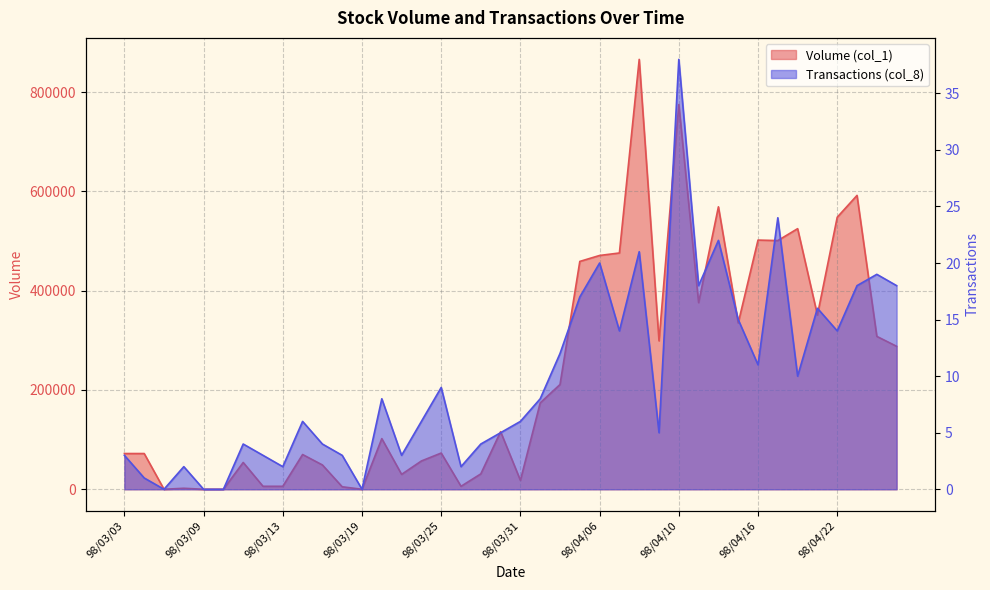

Reading left to right, what are all the values shown in this chart?

Volume (col_1): 72000	72000	0	2000	0	0	54000	6000	6000	70000	49000	5000	0	102000	30000	57000	73000	6000	31000	116000	18000	174000	211000	459000	471000	476000	866000	299000	775000	376000	569000	335000	502000	501000	525000	351000	548000	592000	308000	288000
Transactions (col_8): 3	1	0	2	0	0	4	3	2	6	4	3	0	8	3	6	9	2	4	5	6	8	12	17	20	14	21	5	38	18	22	15	11	24	10	16	14	18	19	18